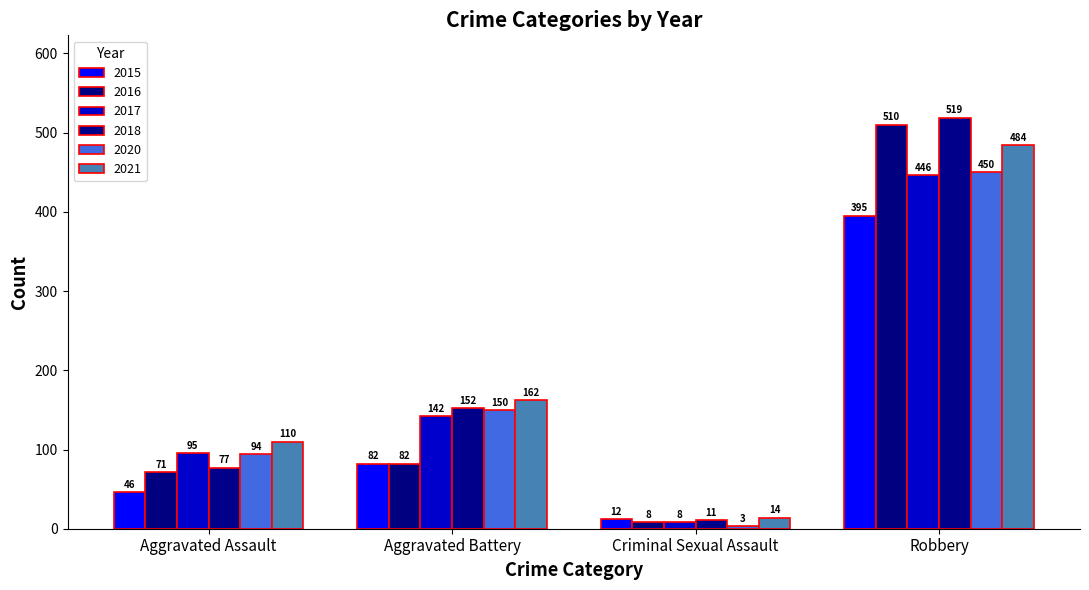

Read the 2015 value at Criminal Sexual Assault.

12